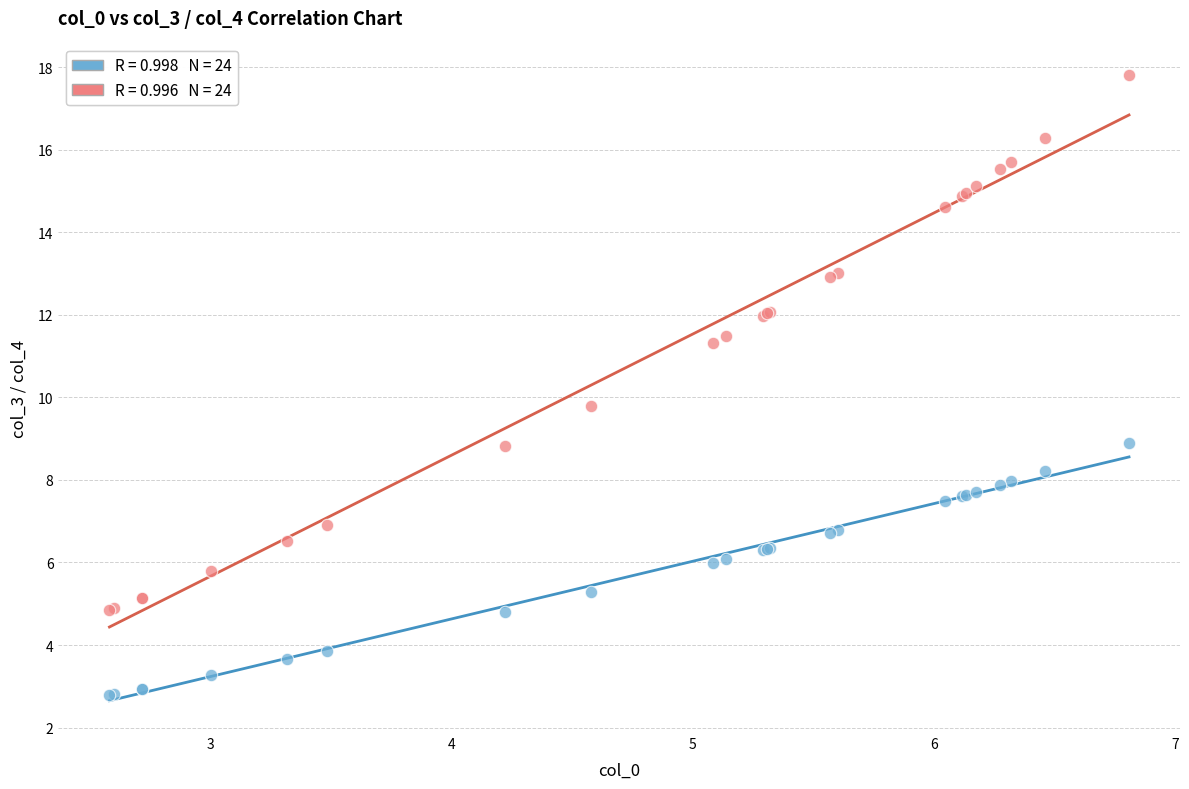

Across all series, what Y value is closest to 10?

9.8